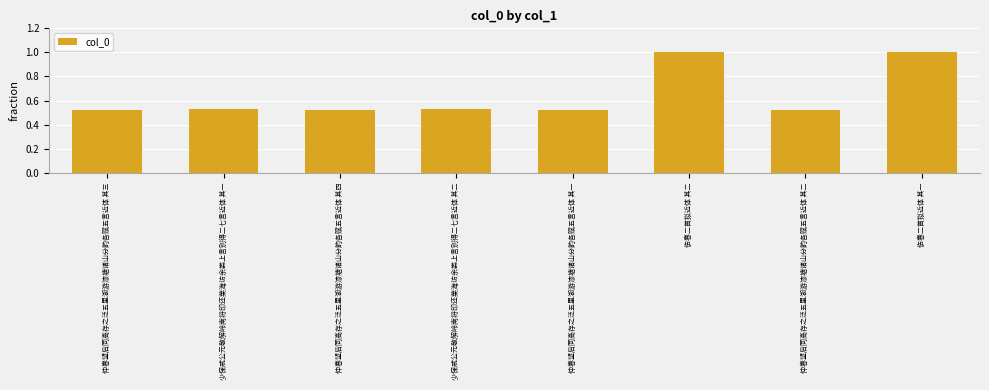

Does the chart contain any negative values?

No